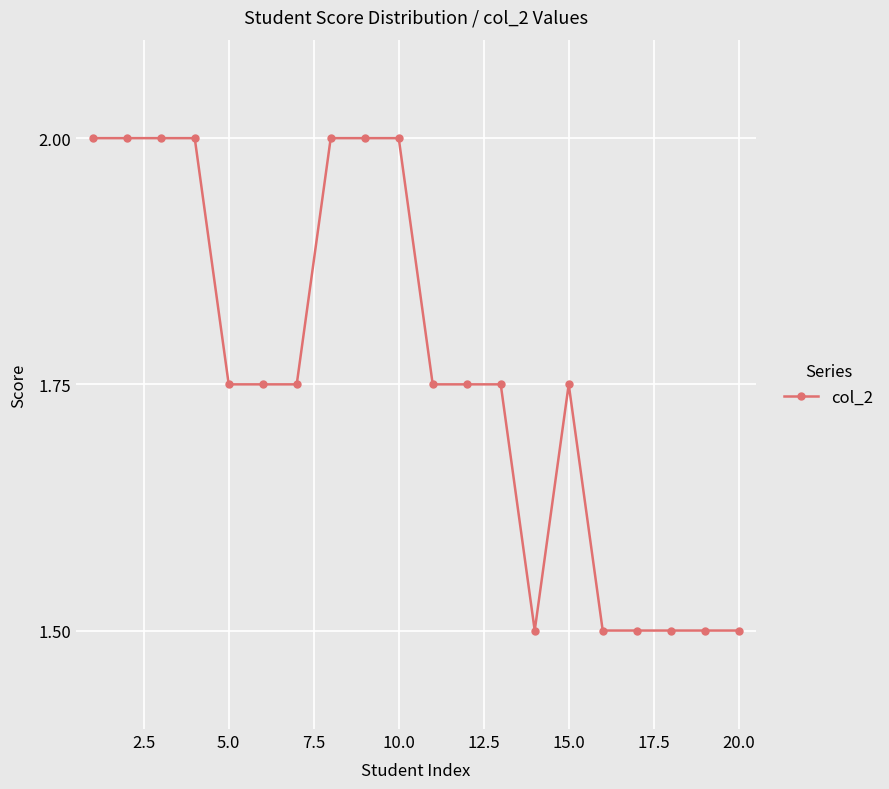

What is the minimum value shown in the chart?

1.5